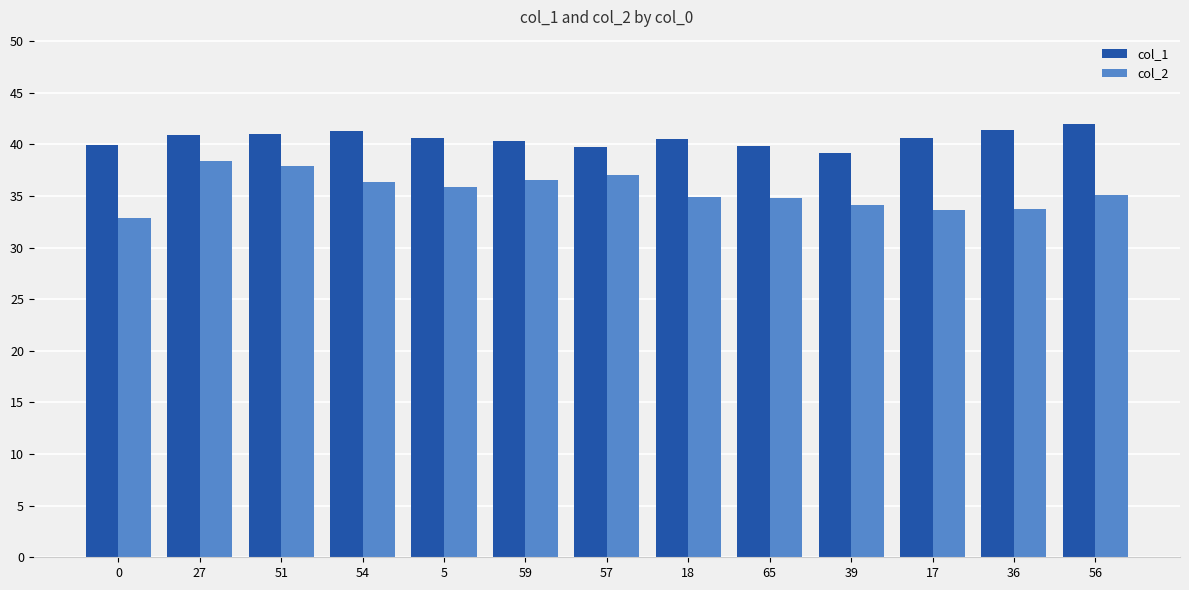

What is the minimum value shown in the chart?

32.9